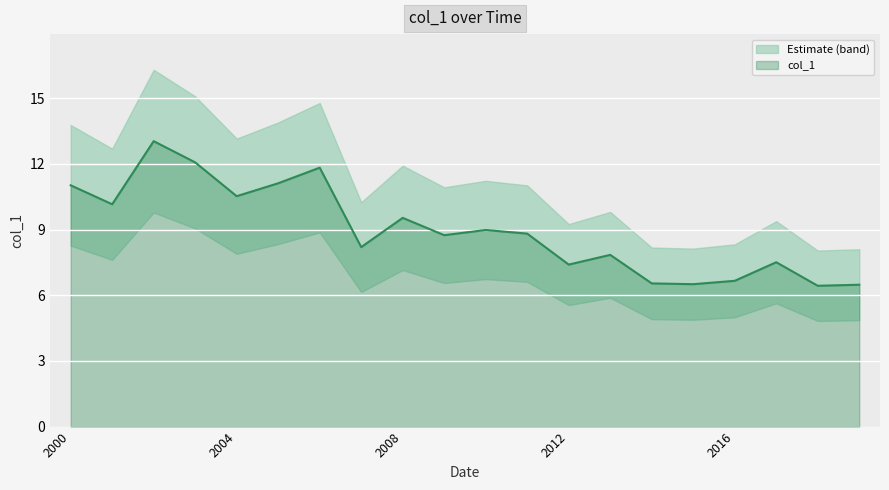

How many lines are shown in the chart?

1